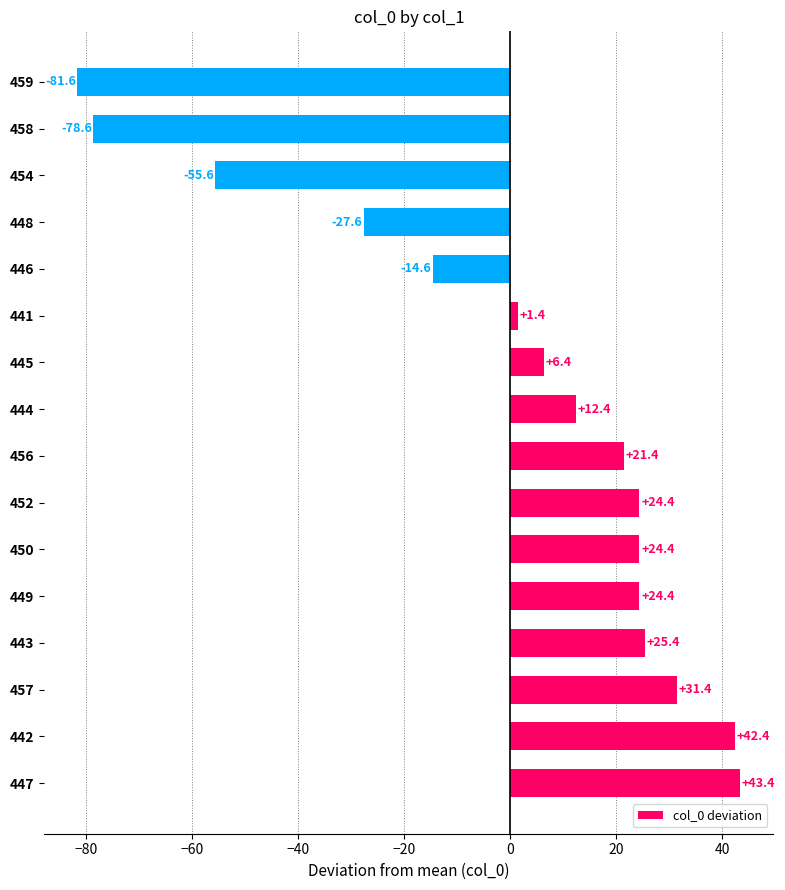

Which label corresponds to the smallest value in the chart?

459